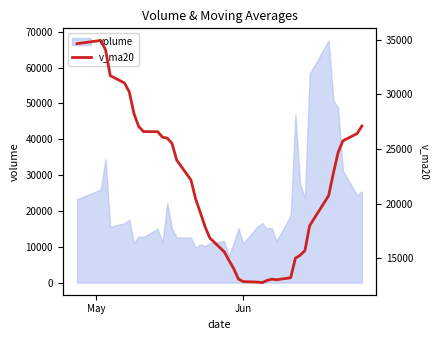

What is the maximum value shown in the chart?

34931.6